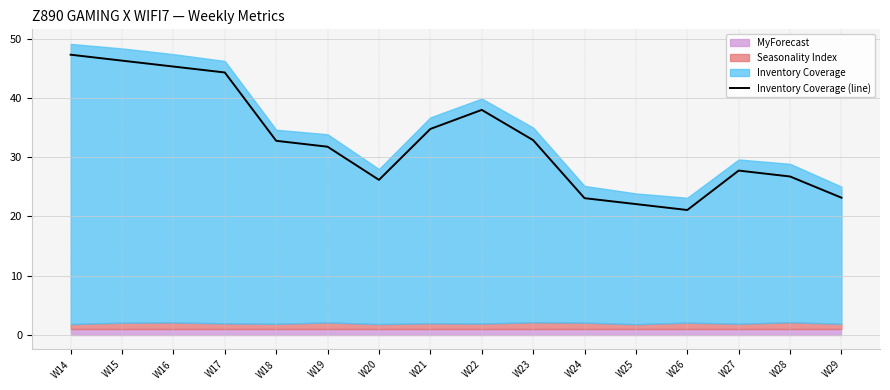

Rank the categories by value from lowest to highest.

W26, W25, W24, W29, W20, W28, W27, W19, W18, W23, W21, W22, W17, W16, W15, W14